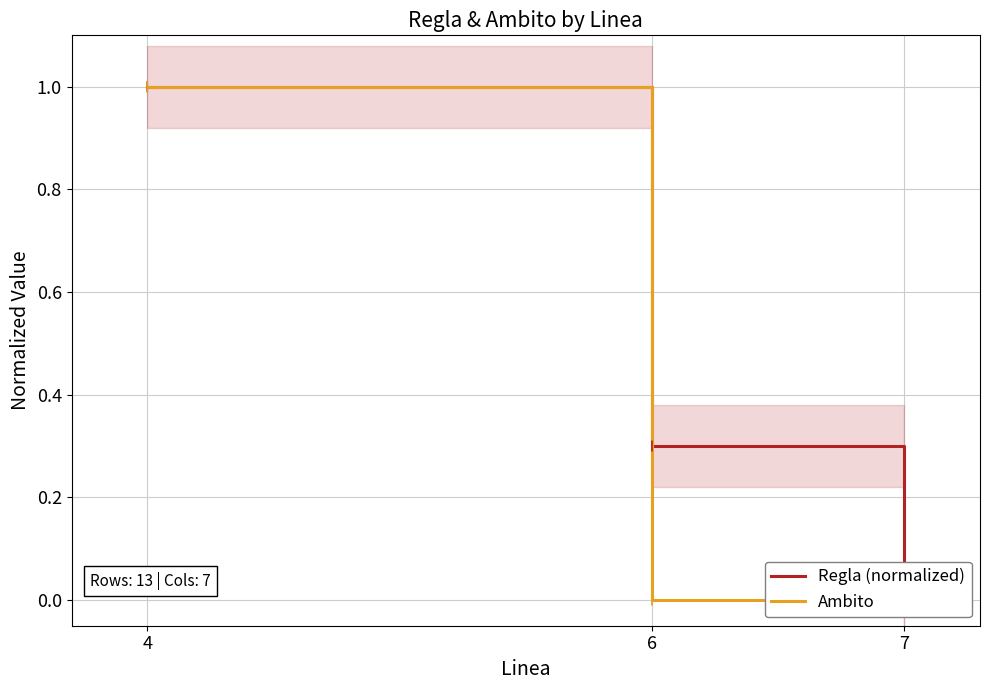

How many Ambito values are between 0 and 1?

3